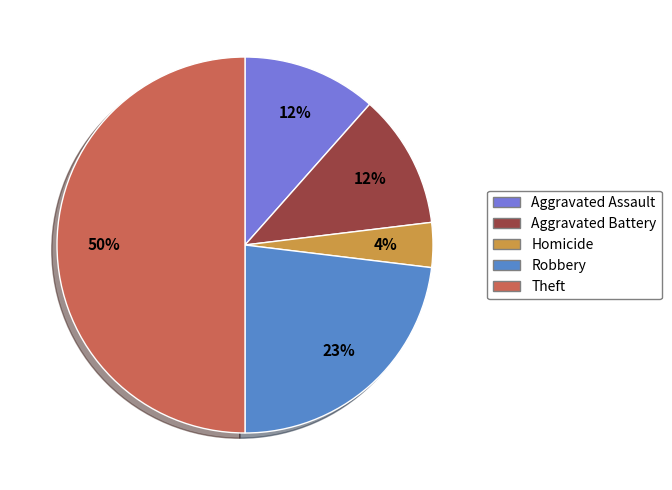

Which has a higher value, Aggravated Assault or Robbery?

Robbery